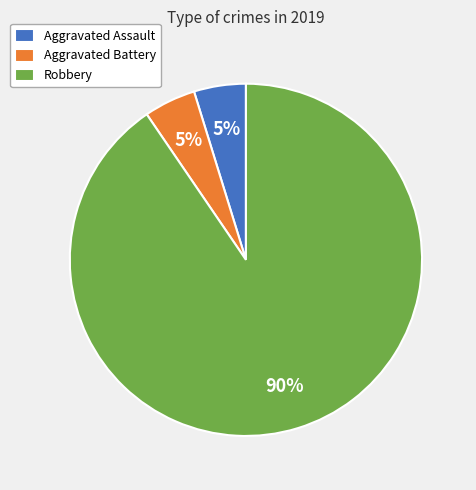

Is it true that Robbery is 99% of the pie?

False